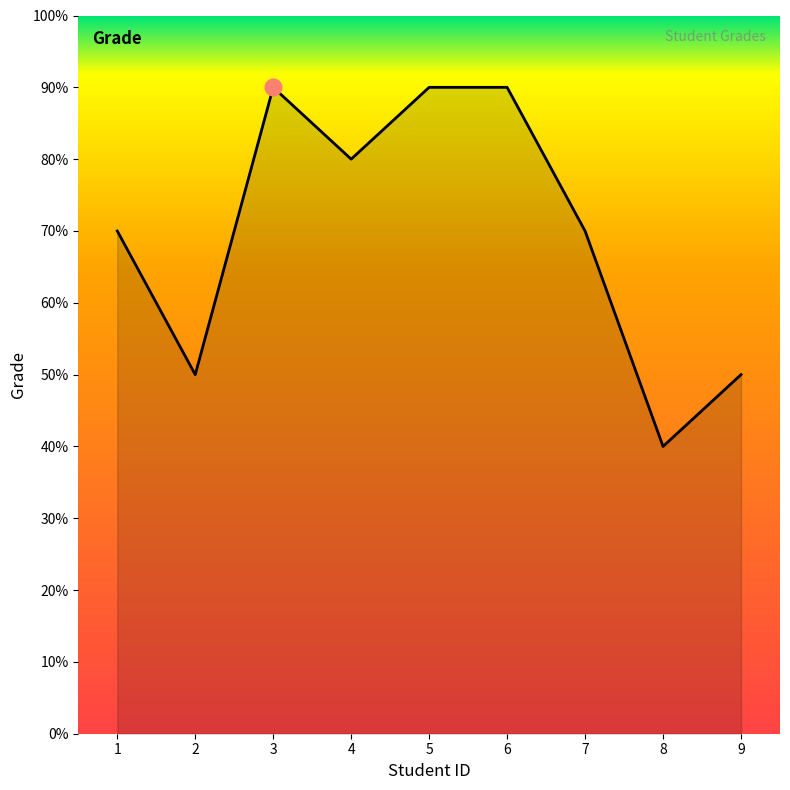

Does the chart have visible grid lines?

No